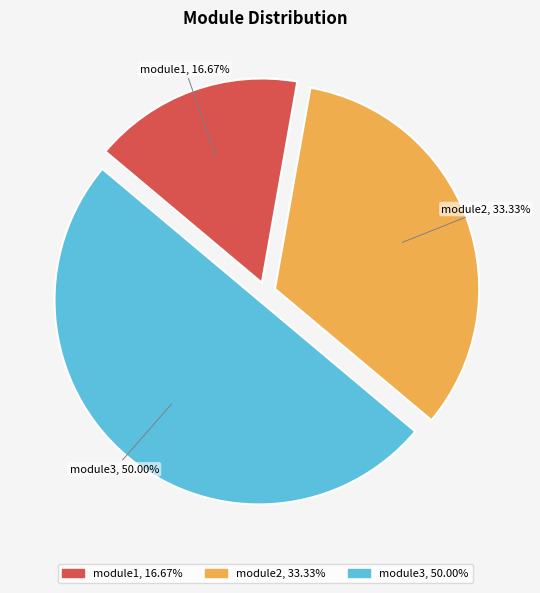

Is it true that module2 is 33% of the pie?

True